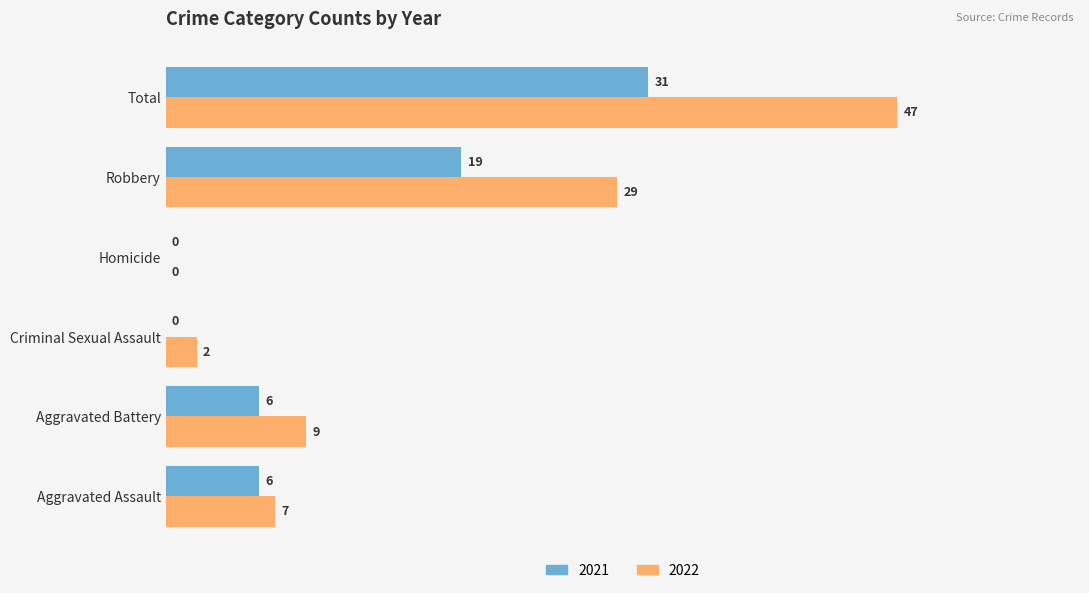

Is it true that 2021 equals 8 at Aggravated Battery?

False